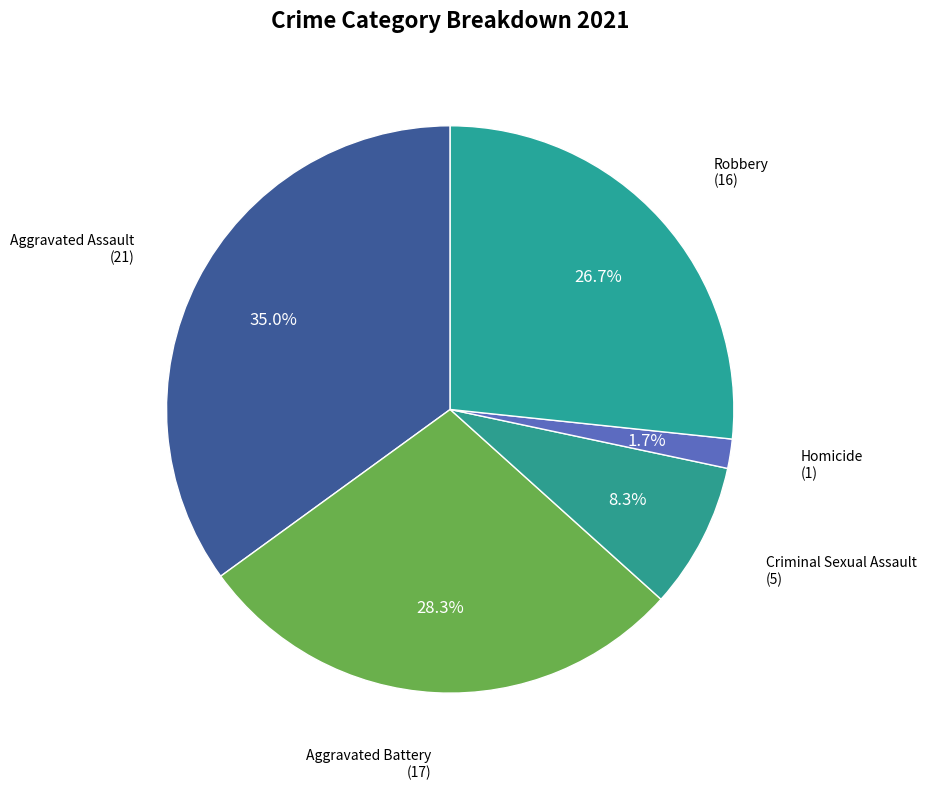

To the nearest percent, what is the difference between the Aggravated Assault and Homicide slice percentages?

33%